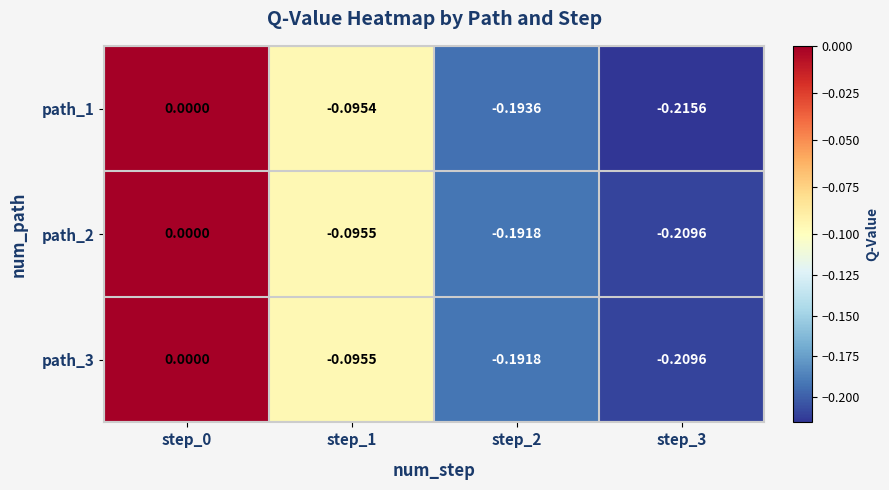

Which series has the largest range (max minus min)?

path_1